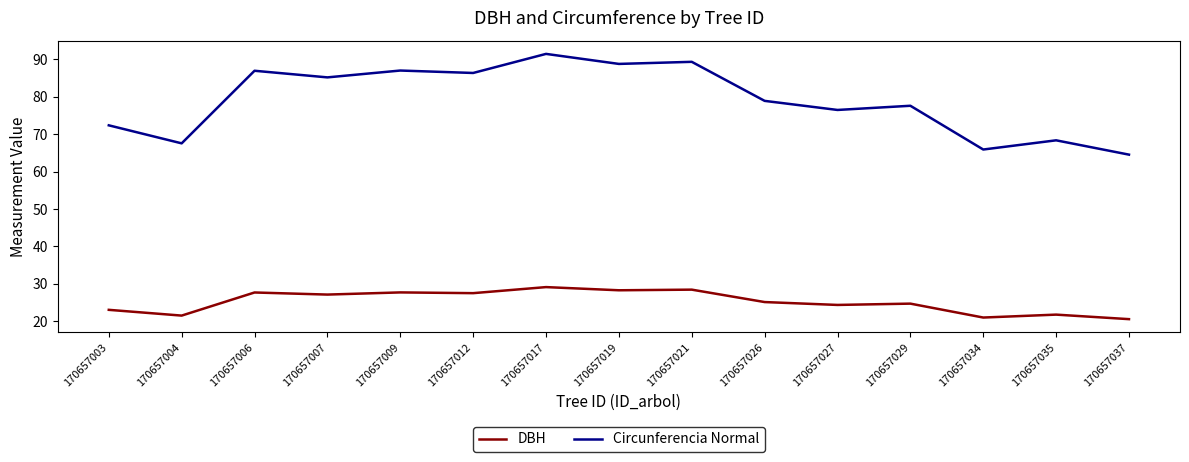

How many lines are shown in the chart?

2